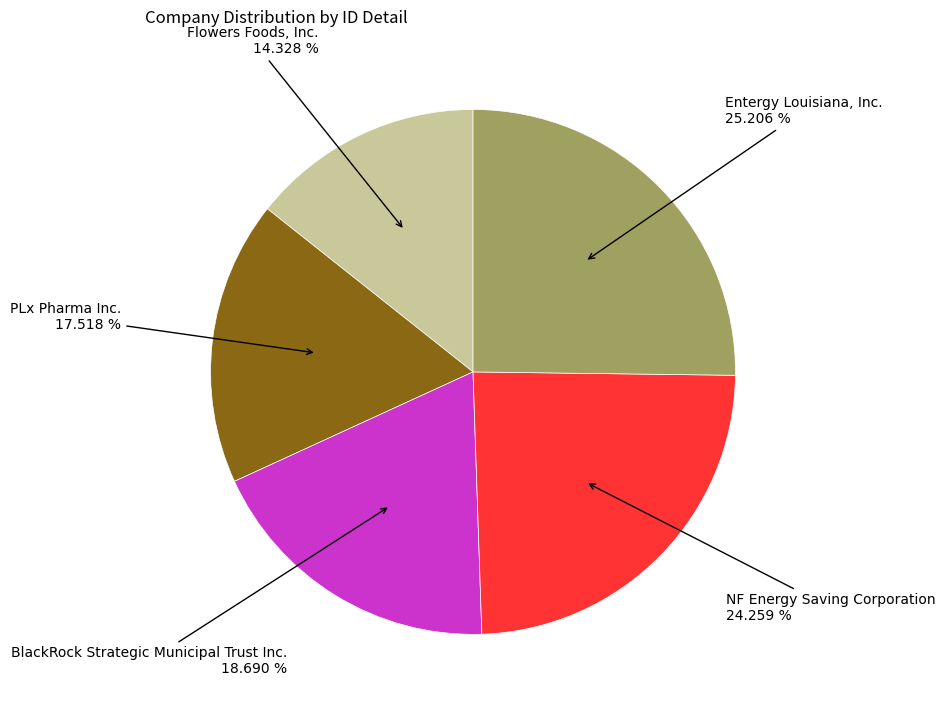

Which slice is the largest?

Entergy Louisiana, Inc.